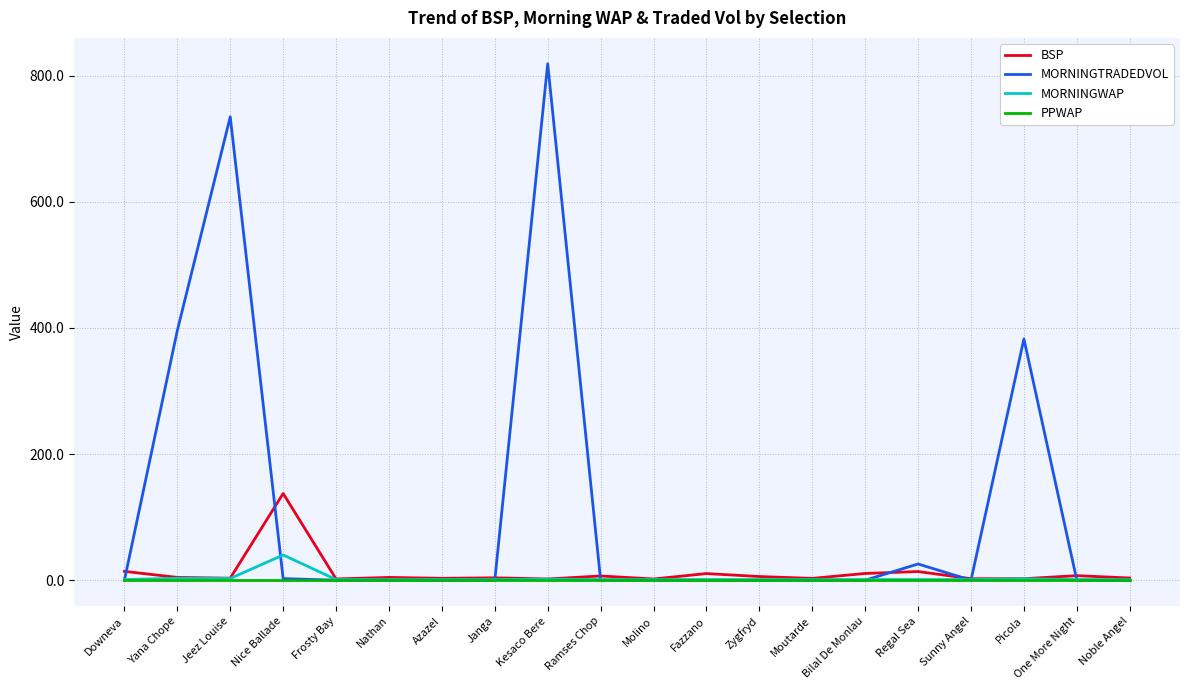

Which series has the largest range (max minus min)?

MORNINGTRADEDVOL